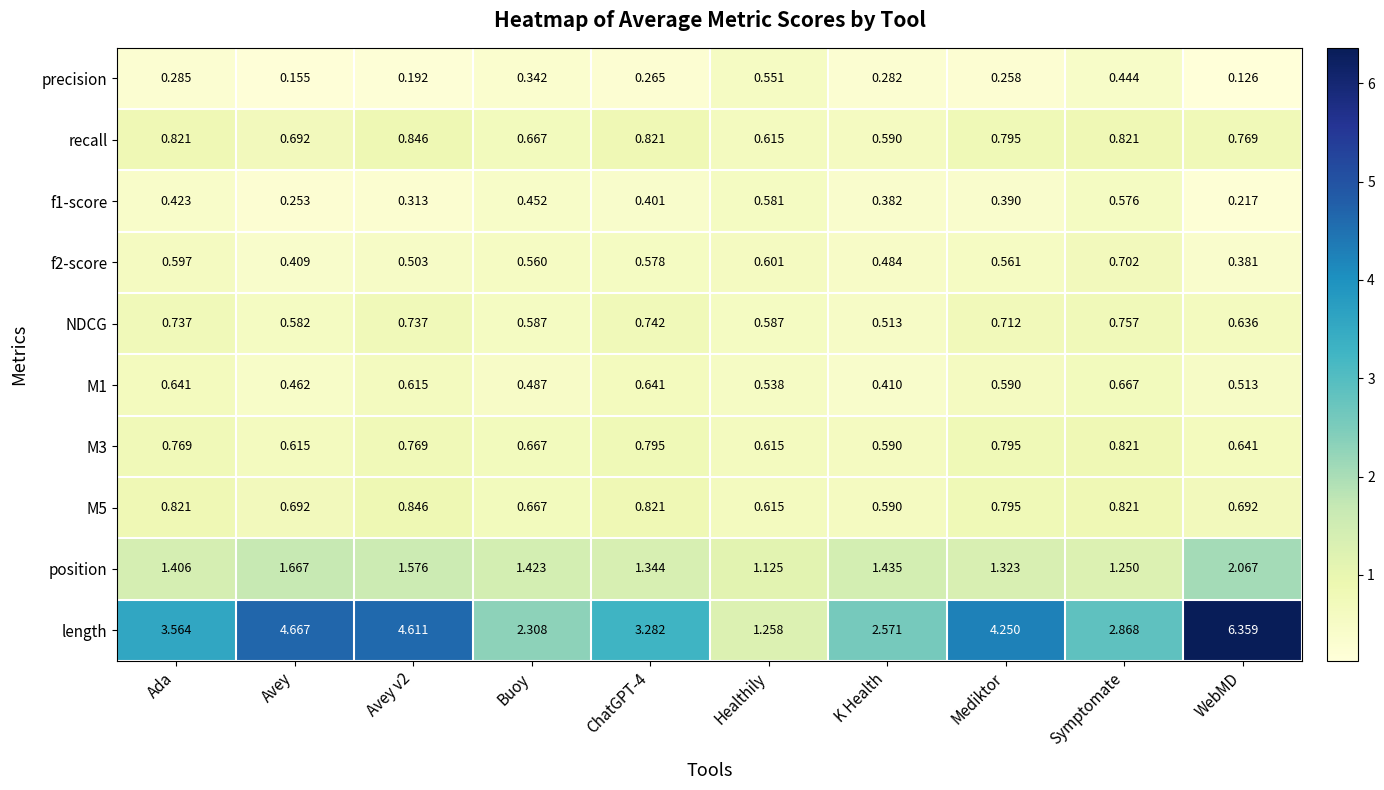

At which label does position reach its minimum?

Healthily